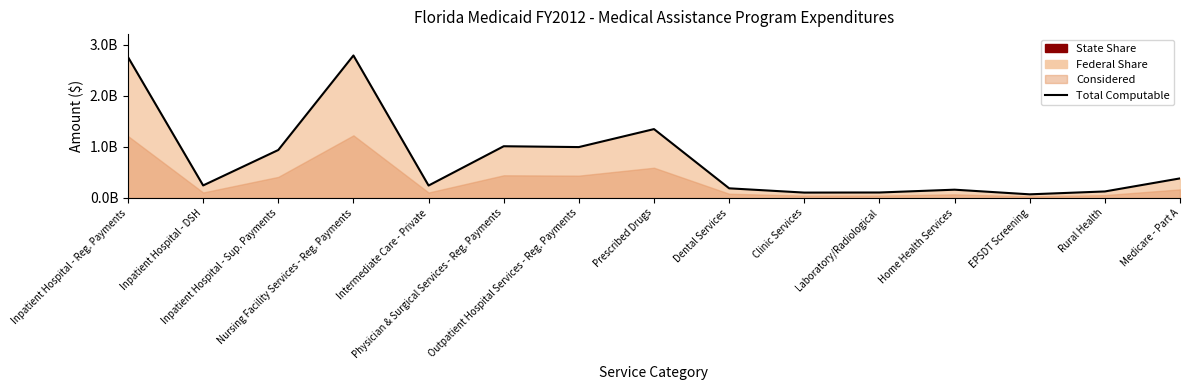

Where is the first local minimum?

Inpatient Hospital - DSH